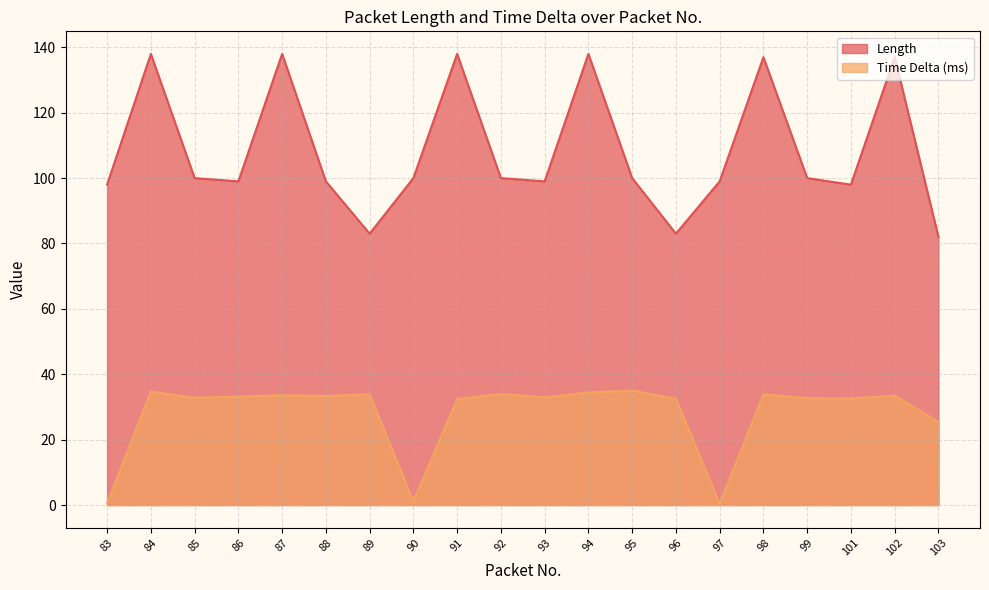

True or false: Time Delta and Length intersect in this chart.

False